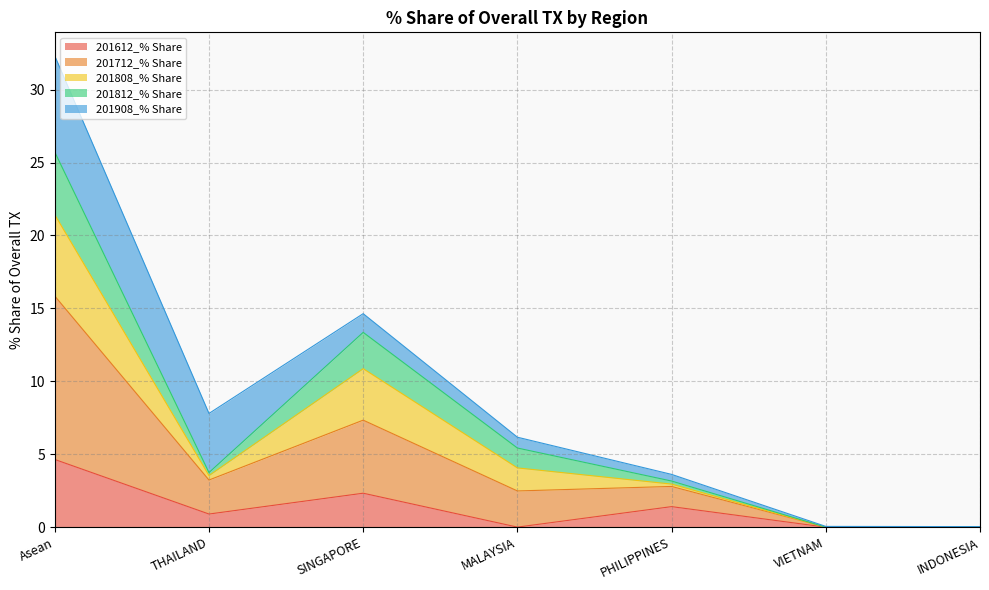

True or false: 201712_% Share and 201612_% Share cross at least once.

False